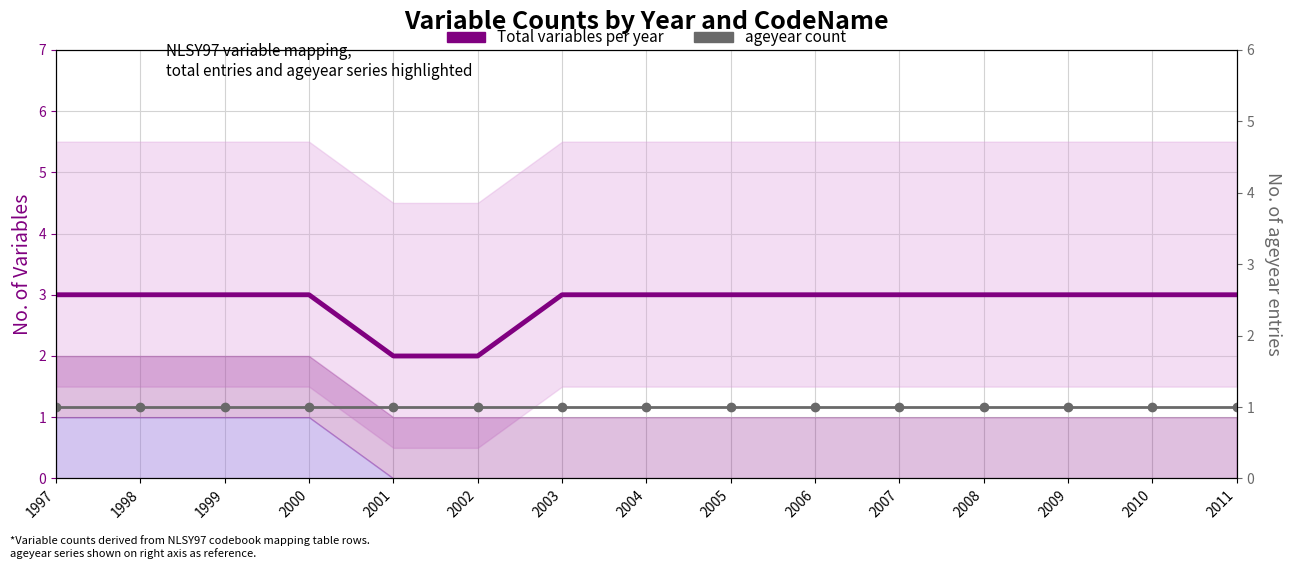

Count the number of categories in the chart.

15